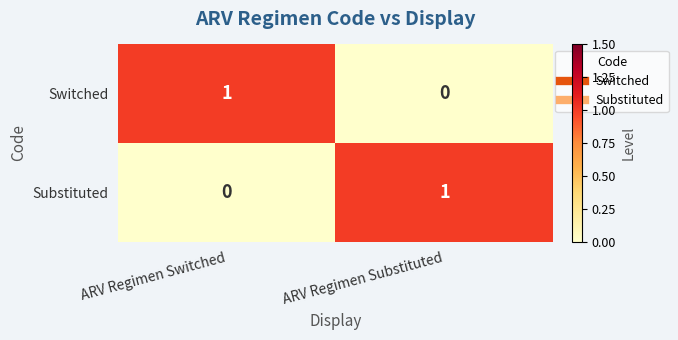

Rank the categories by Substituted value from highest to lowest.

ARV Regimen Substituted, ARV Regimen Switched